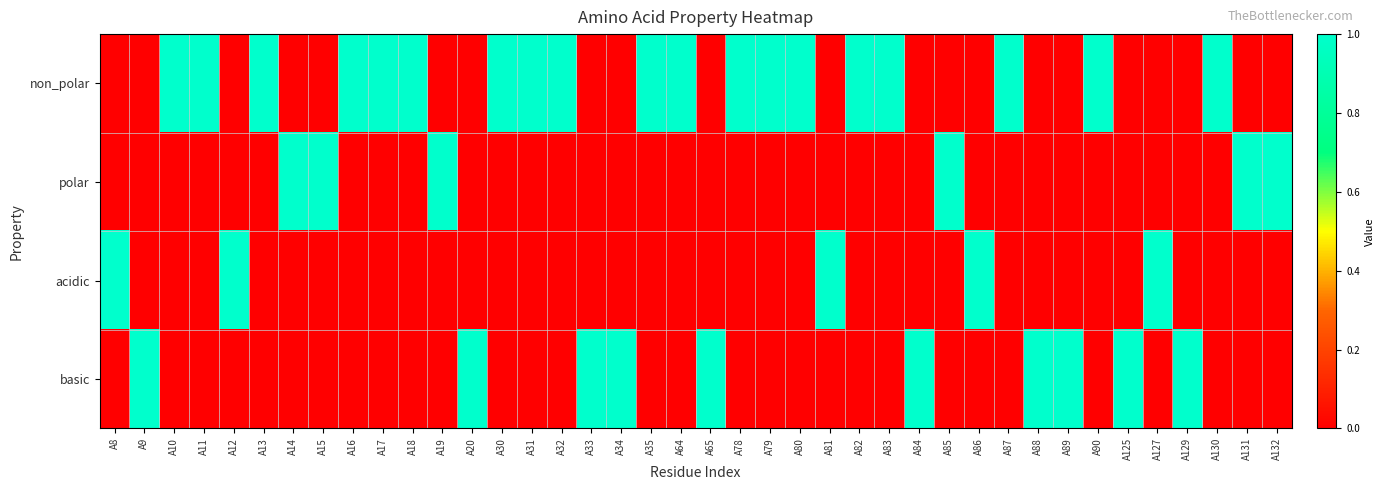

Reading left to right, what are all the values shown in this chart?

non_polar: A8=0	A9=0	A10=1	A11=1	A12=0	A13=1	A14=0	A15=0	A16=1	A17=1	A18=1	A19=0	A20=0	A30=1	A31=1	A32=1	A33=0	A34=0	A35=1	A64=1	A65=0	A78=1	A79=1	A80=1	A81=0	A82=1	A83=1	A84=0	A85=0	A86=0	A87=1	A88=0	A89=0	A90=1	A125=0	A127=0	A129=0	A130=1	A131=0	A132=0
polar: A8=0	A9=0	A10=0	A11=0	A12=0	A13=0	A14=1	A15=1	A16=0	A17=0	A18=0	A19=1	A20=0	A30=0	A31=0	A32=0	A33=0	A34=0	A35=0	A64=0	A65=0	A78=0	A79=0	A80=0	A81=0	A82=0	A83=0	A84=0	A85=1	A86=0	A87=0	A88=0	A89=0	A90=0	A125=0	A127=0	A129=0	A130=0	A131=1	A132=1
acidic: A8=1	A9=0	A10=0	A11=0	A12=1	A13=0	A14=0	A15=0	A16=0	A17=0	A18=0	A19=0	A20=0	A30=0	A31=0	A32=0	A33=0	A34=0	A35=0	A64=0	A65=0	A78=0	A79=0	A80=0	A81=1	A82=0	A83=0	A84=0	A85=0	A86=1	A87=0	A88=0	A89=0	A90=0	A125=0	A127=1	A129=0	A130=0	A131=0	A132=0
basic: A8=0	A9=1	A10=0	A11=0	A12=0	A13=0	A14=0	A15=0	A16=0	A17=0	A18=0	A19=0	A20=1	A30=0	A31=0	A32=0	A33=1	A34=1	A35=0	A64=0	A65=1	A78=0	A79=0	A80=0	A81=0	A82=0	A83=0	A84=1	A85=0	A86=0	A87=0	A88=1	A89=1	A90=0	A125=1	A127=0	A129=1	A130=0	A131=0	A132=0